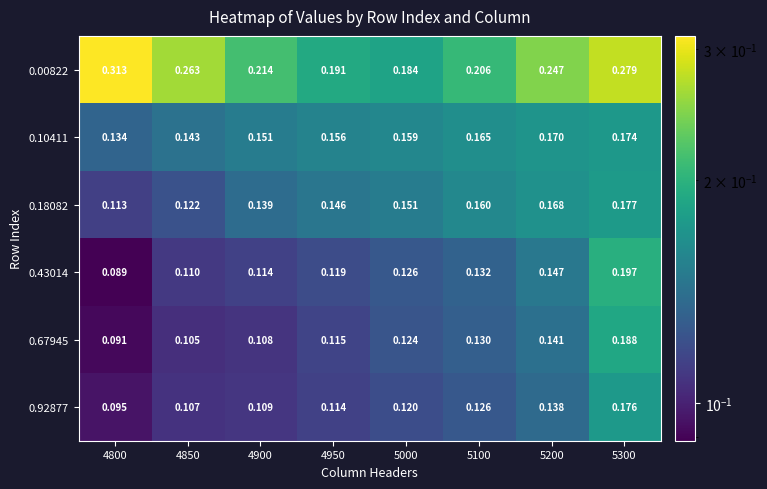

Which series has the largest total across all categories?

0.00822